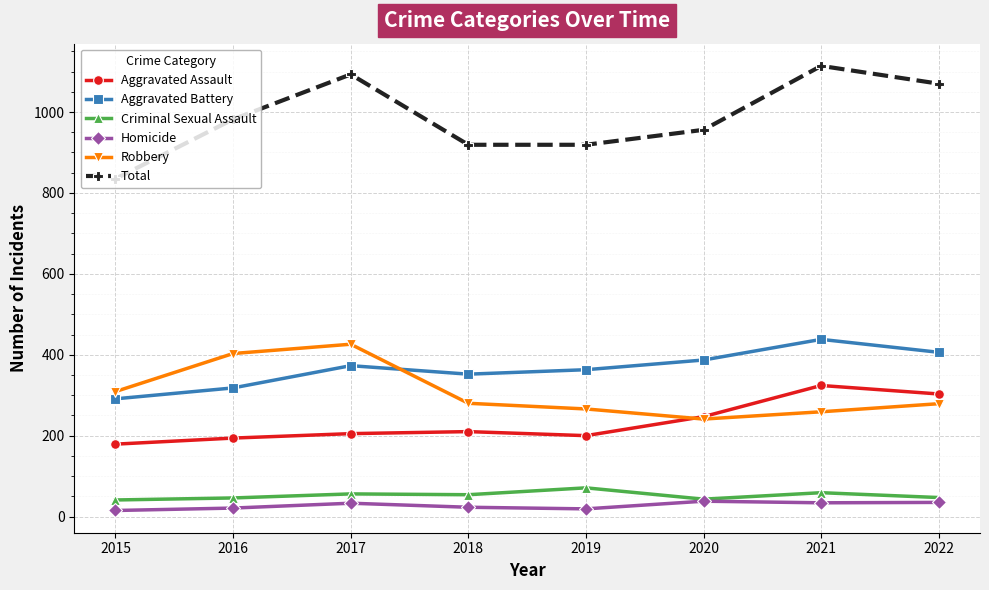

True or false: Total has more than 2 points higher than both neighbors.

False